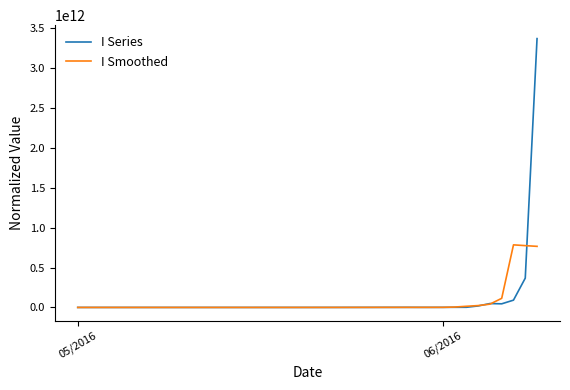

List the series in order of their peak value, lowest first.

I Smoothed, I Series